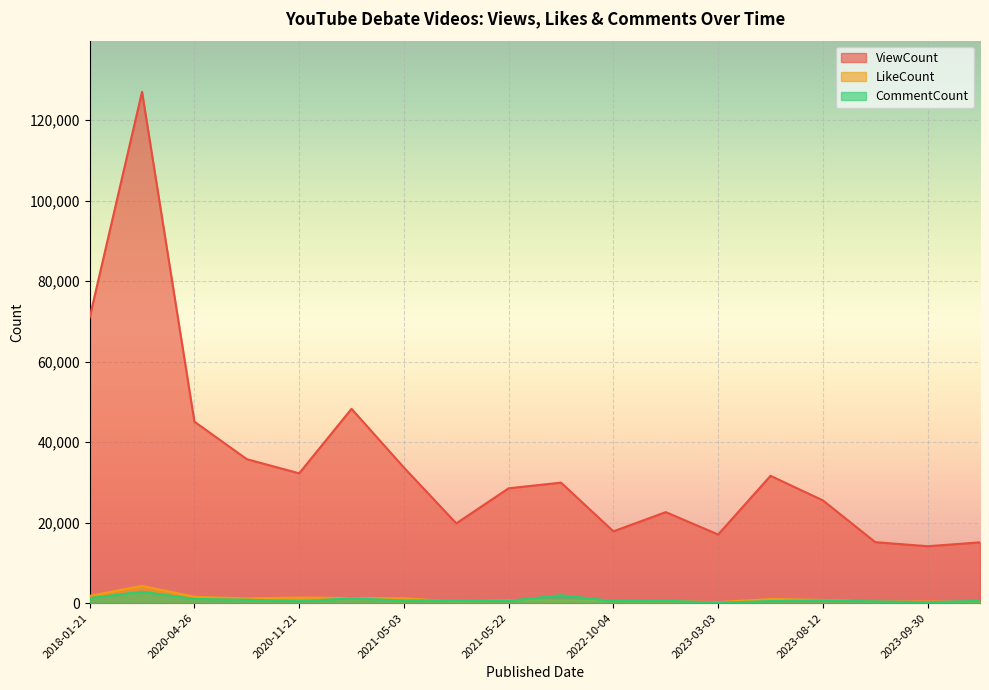

True or false: LikeCount has a value of 1197 at 2021-05-03.

True